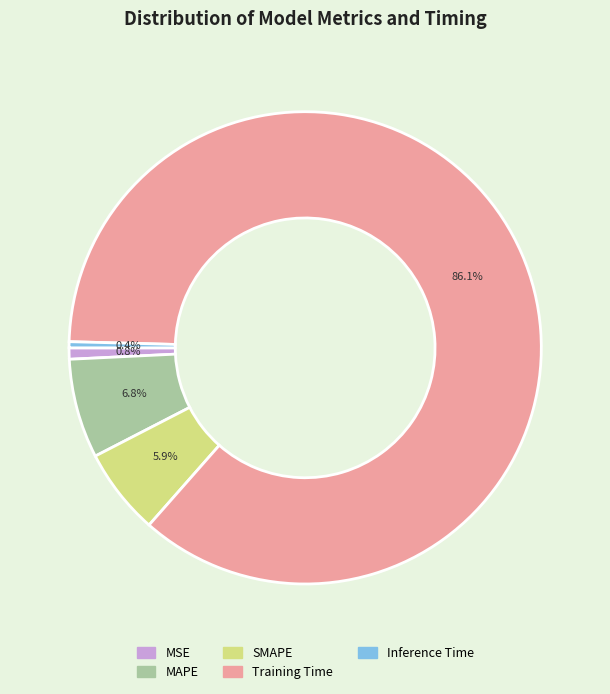

True or false: MAPE accounts for 12% of the total.

False